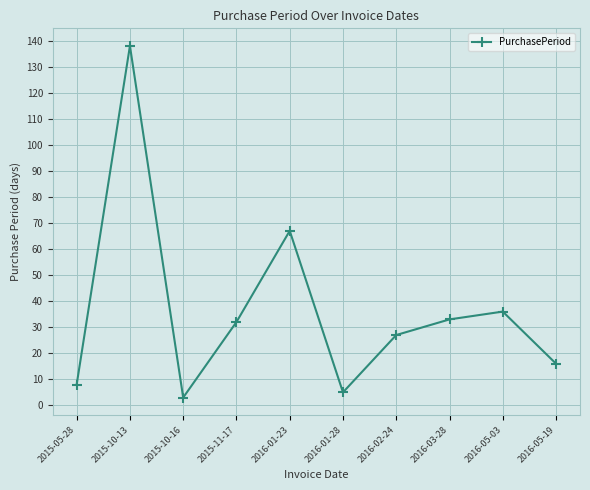

How many lines are shown in the chart?

1